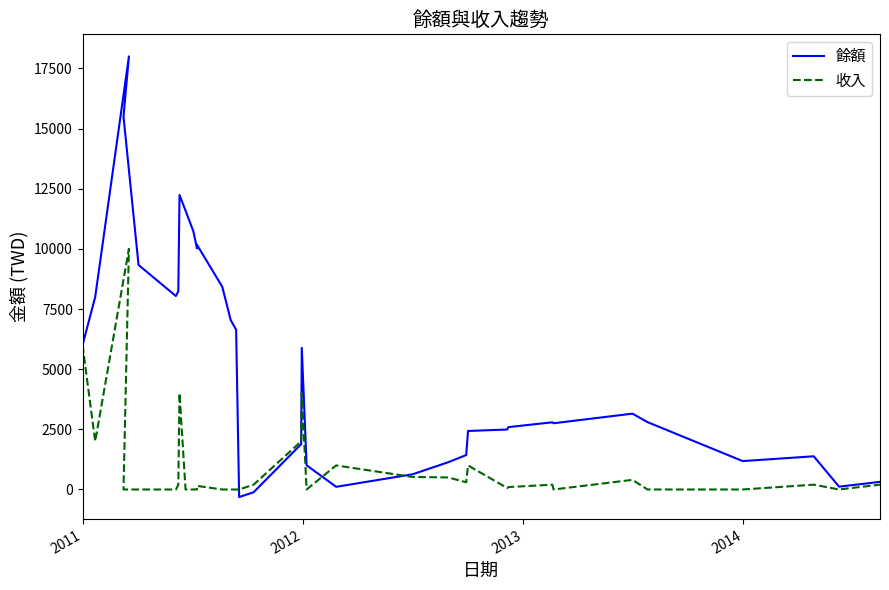

How many times do 餘額 and 收入 cross each other?

4